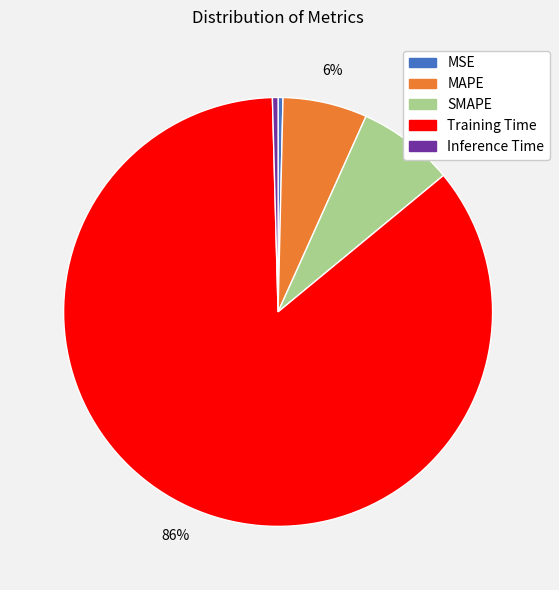

What percentage is the SMAPE slice, to the nearest percent?

7%